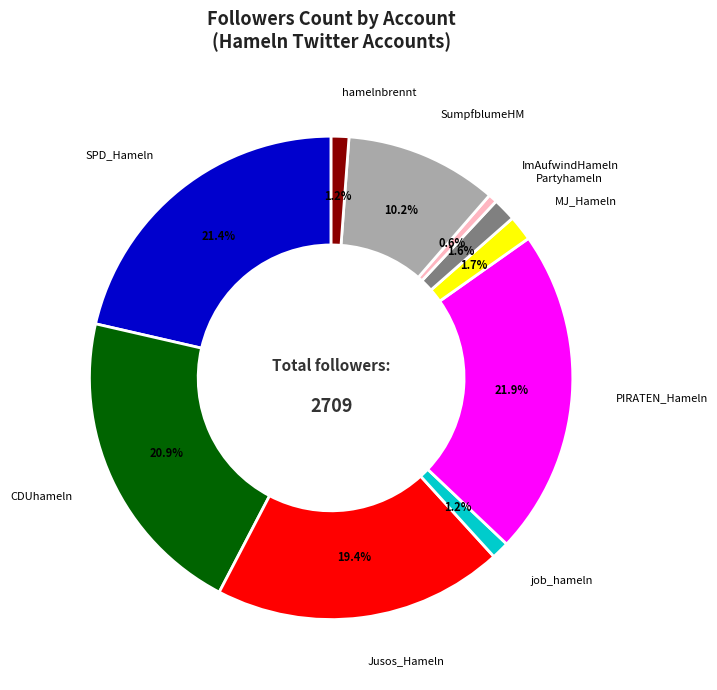

Is there a majority slice in this chart?

No